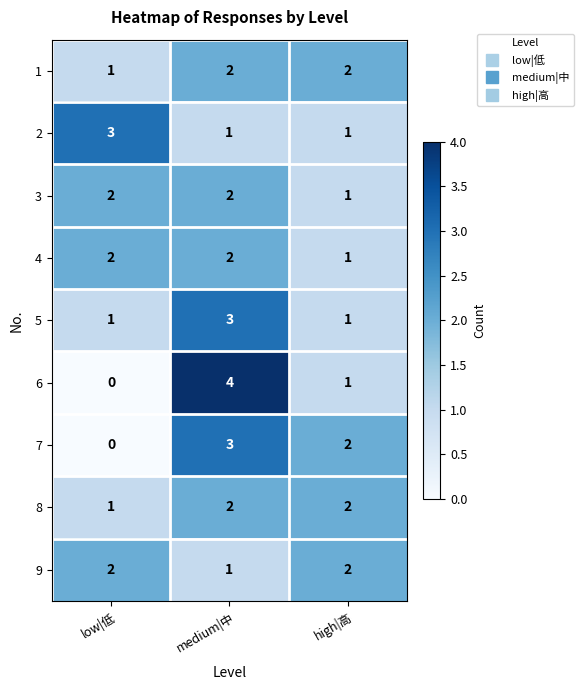

Which label corresponds to the smallest value in the chart?

low|低